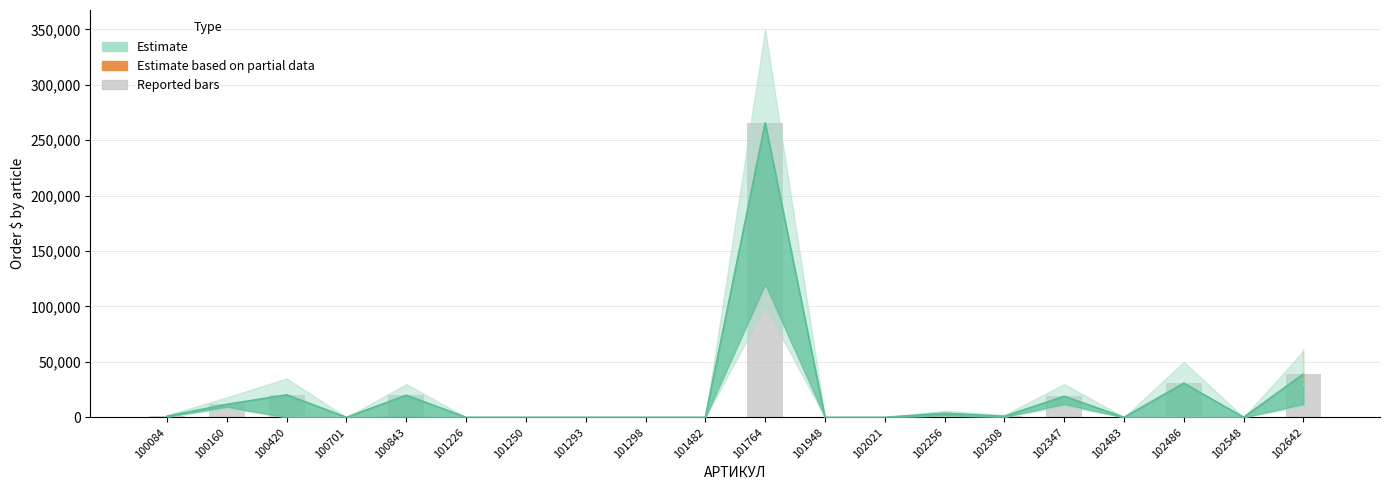

Rank the categories by value from highest to lowest.

101764, 102642, 102486, 100420, 100843, 102347, 100160, 102256, 100084, 102308, 100701, 101226, 101250, 101293, 101298, 101482, 101948, 102021, 102483, 102548